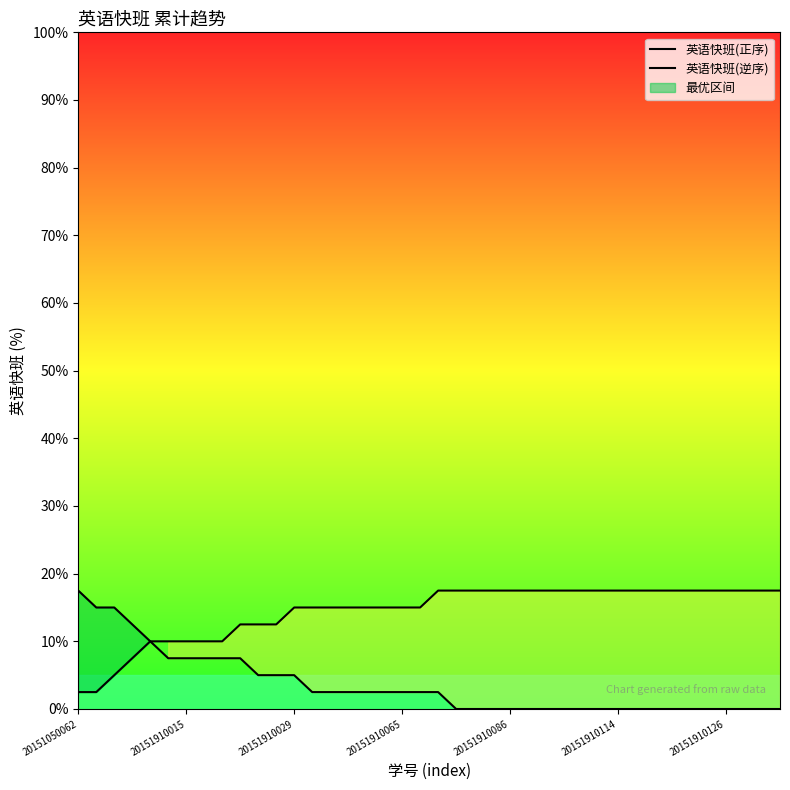

At 20151910029, list the series in order from smallest to largest.

英语快班(正序), 英语快班(逆序)